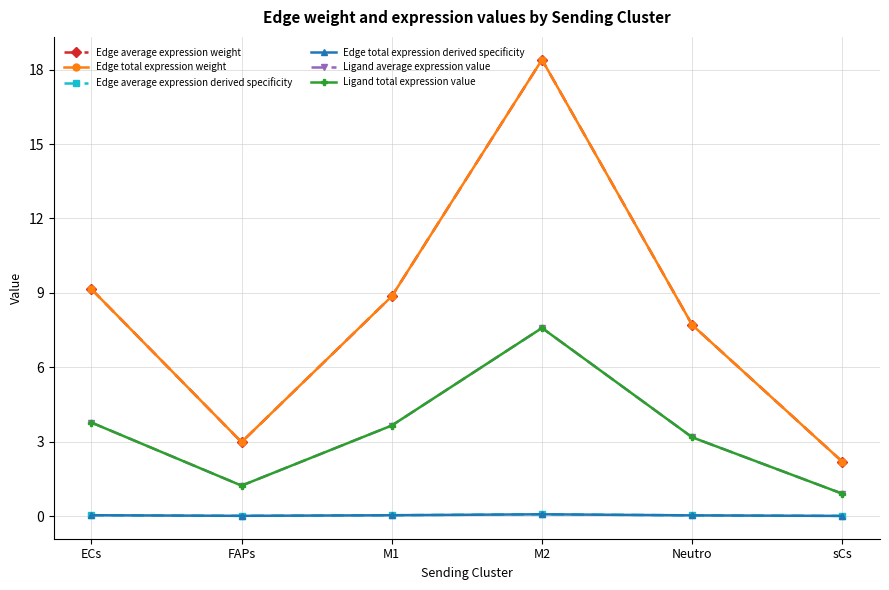

How many lines are shown in the chart?

6